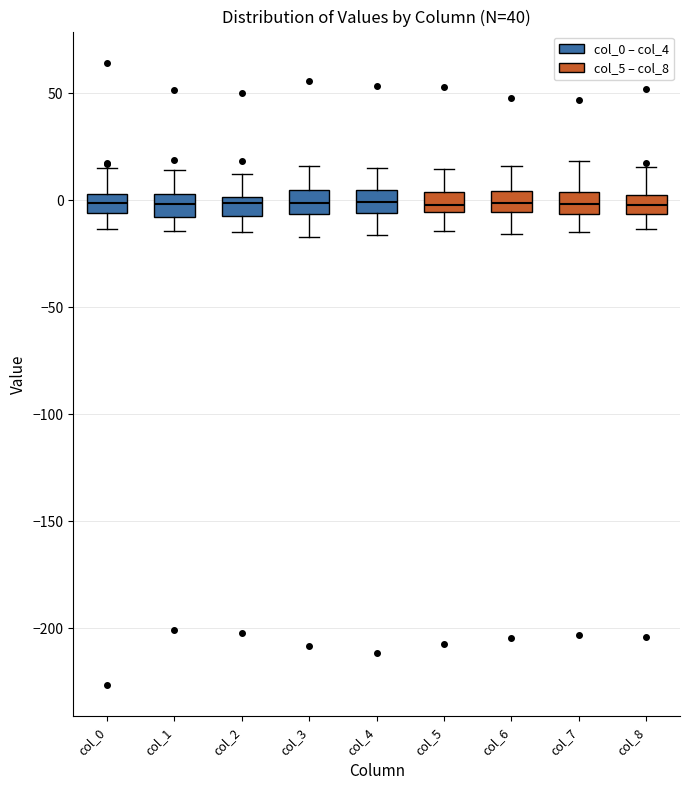

Where is the upper edge of the box for col_2 on the y-axis? The values are not printed on the chart, so give them approximately, as read against the axis.

0